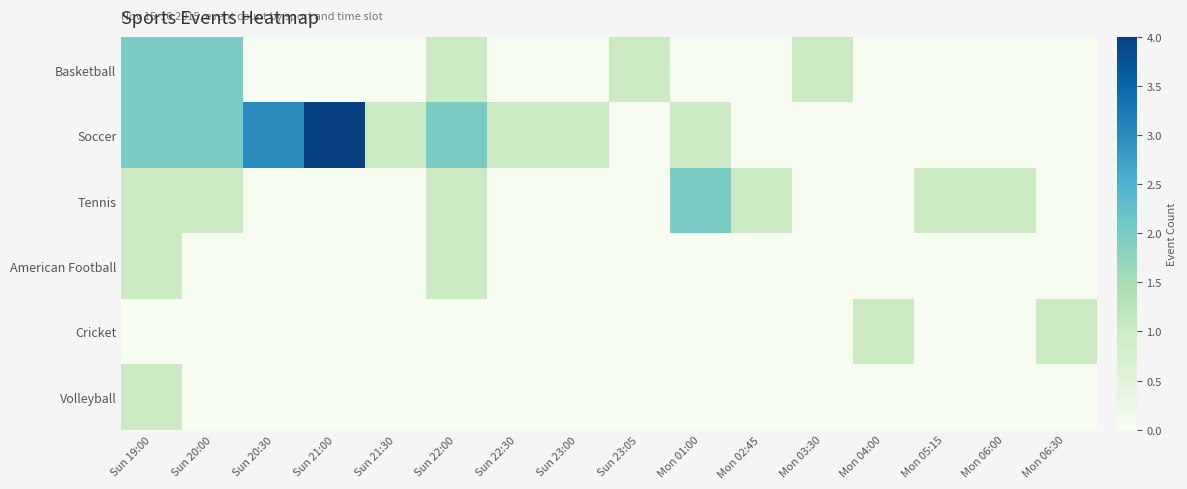

List the series in order of their peak value, highest first.

Soccer, Basketball, Tennis, American Football, Cricket, Volleyball